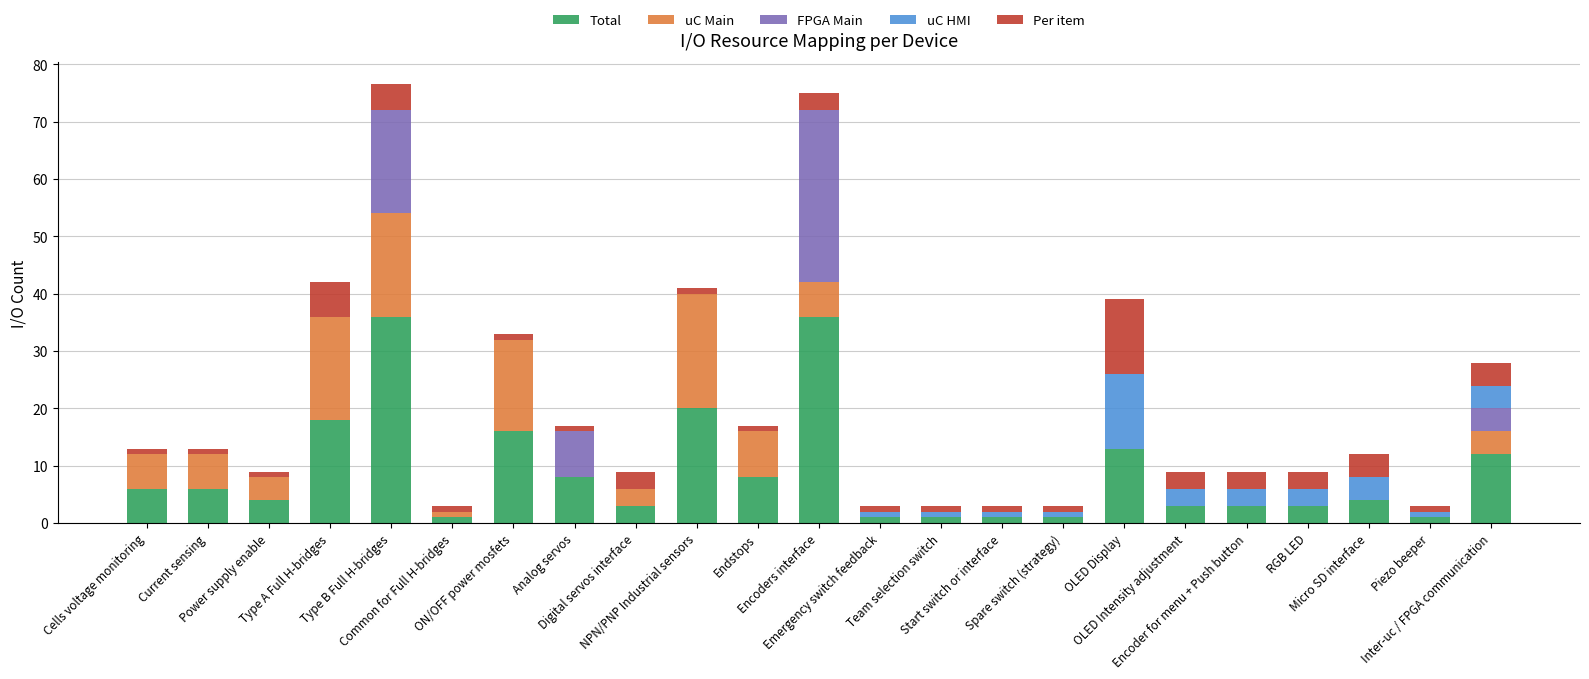

Count the number of categories in the chart.

23